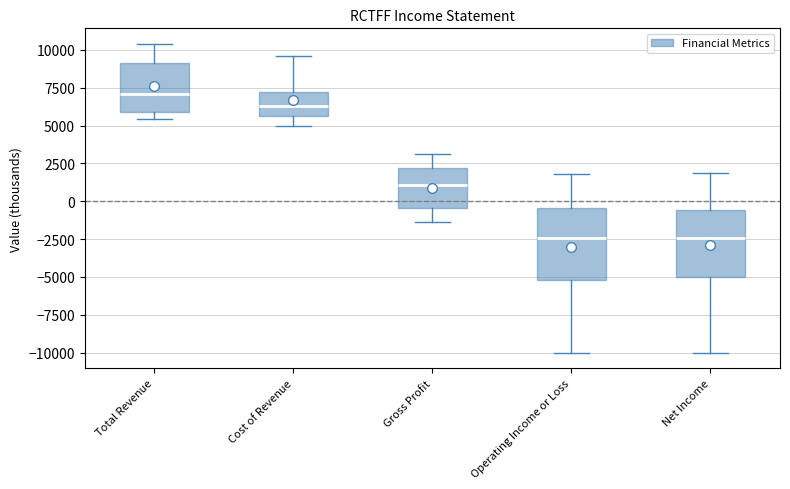

Reading left to right, read every box against the y-axis: the position of its median line, the range the box covers, and the ends of its whiskers. The values are not printed on the chart, so give them approximately, as read against the axis.

Total Revenue: median 7000, box 6000 to 9000, whiskers 5500 to 10500
Cost of Revenue: median 6500, box 5500 to 7000, whiskers 5000 to 9500
Gross Profit: median 1000, box -500 to 2000, whiskers -1500 to 3000
Operating Income or Loss: median -2500, box -5000 to -500, whiskers -10000 to 2000
Net Income: median -2500, box -5000 to -500, whiskers -10000 to 2000